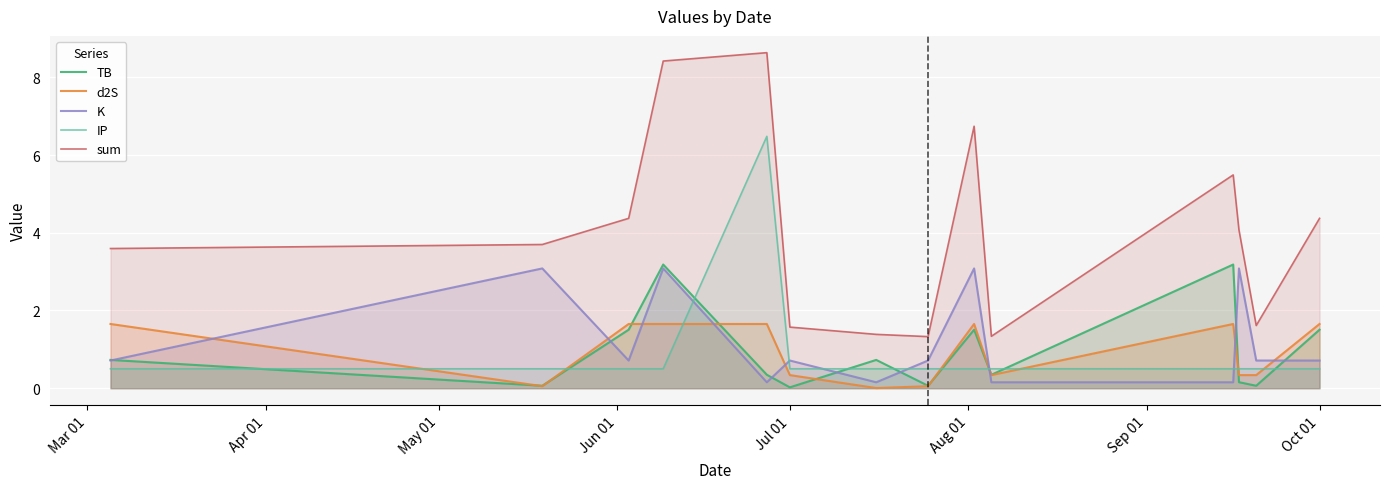

List the series in order of their peak value, lowest first.

d2S, K, TB, IP, sum